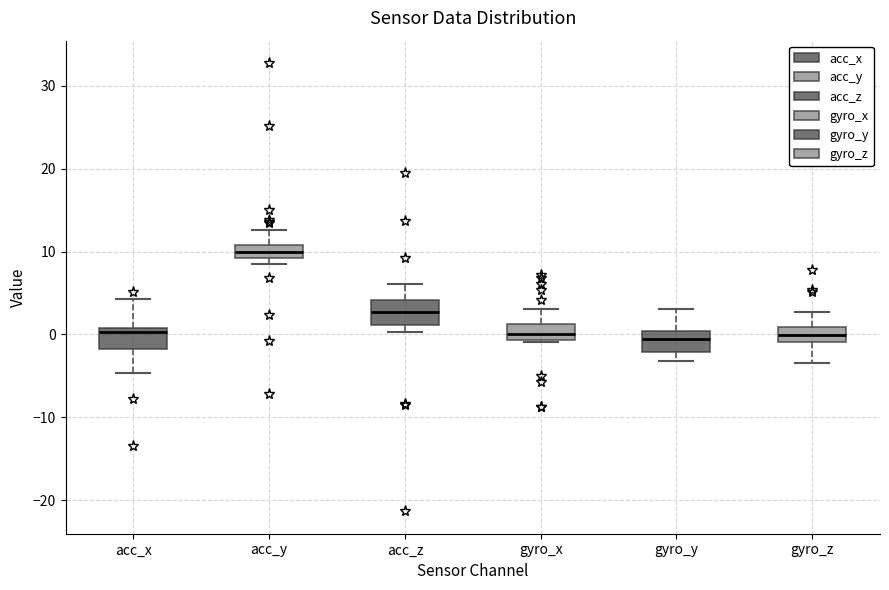

Reading left to right, read every box against the y-axis: the position of its median line, the range the box covers, and the ends of its whiskers. The values are not printed on the chart, so give them approximately, as read against the axis.

acc_x: median 0, box -2 to 1, whiskers -5 to 4
acc_y: median 10, box 9 to 11, whiskers 8 to 13
acc_z: median 3, box 1 to 4, whiskers 0 to 6
gyro_x: median 0, box -1 to 1, whiskers -1 (just below the box's lower edge) to 3
gyro_y: median -1, box -2 to 0, whiskers -3 to 3
gyro_z: median 0, box -1 to 1, whiskers -3 to 3